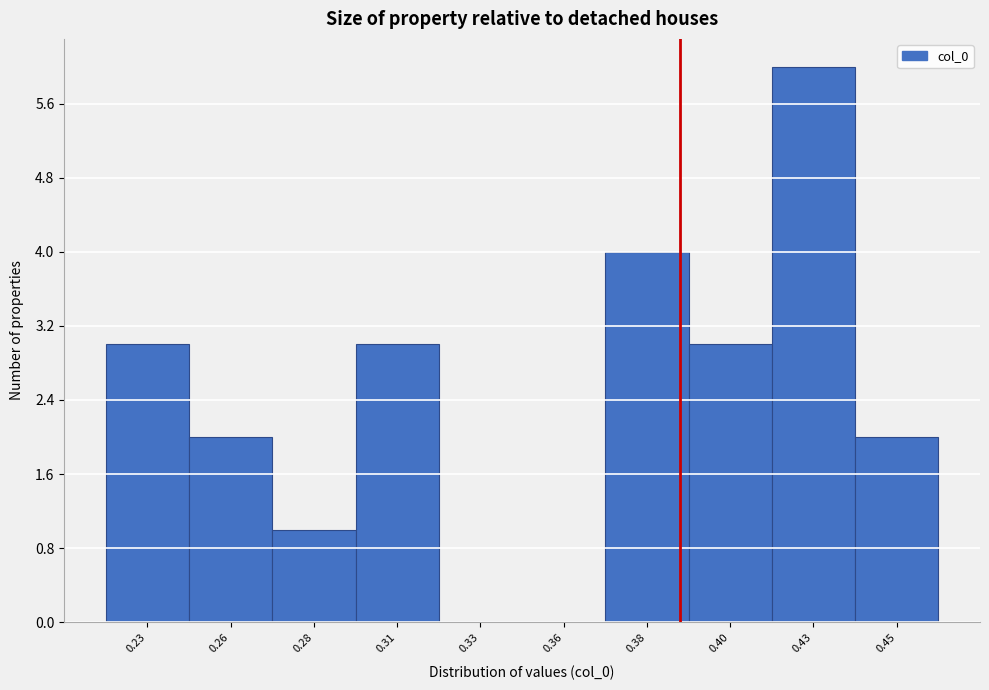

Reading left to right, list all the values displayed in this chart.

0.23=3	0.26=2	0.28=1	0.31=3	0.33=0	0.36=0	0.38=4	0.40=3	0.43=6	0.45=2